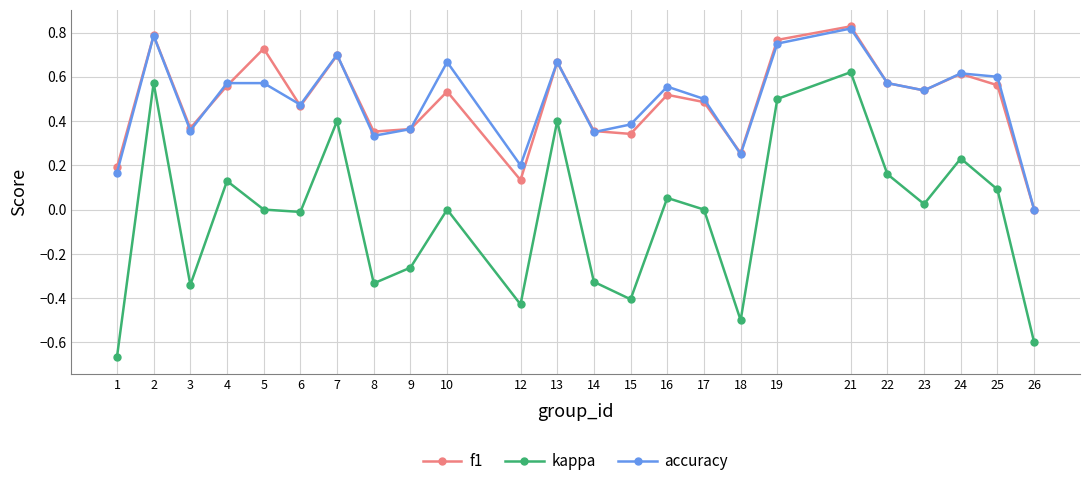

True or false: kappa and accuracy cross at least once.

False